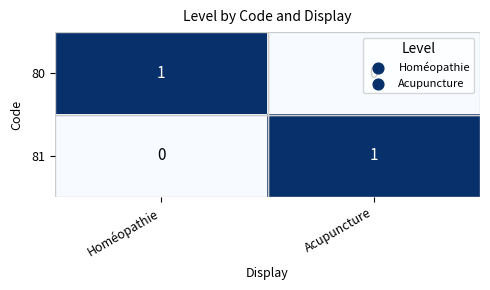

How many series are shown in this chart?

2